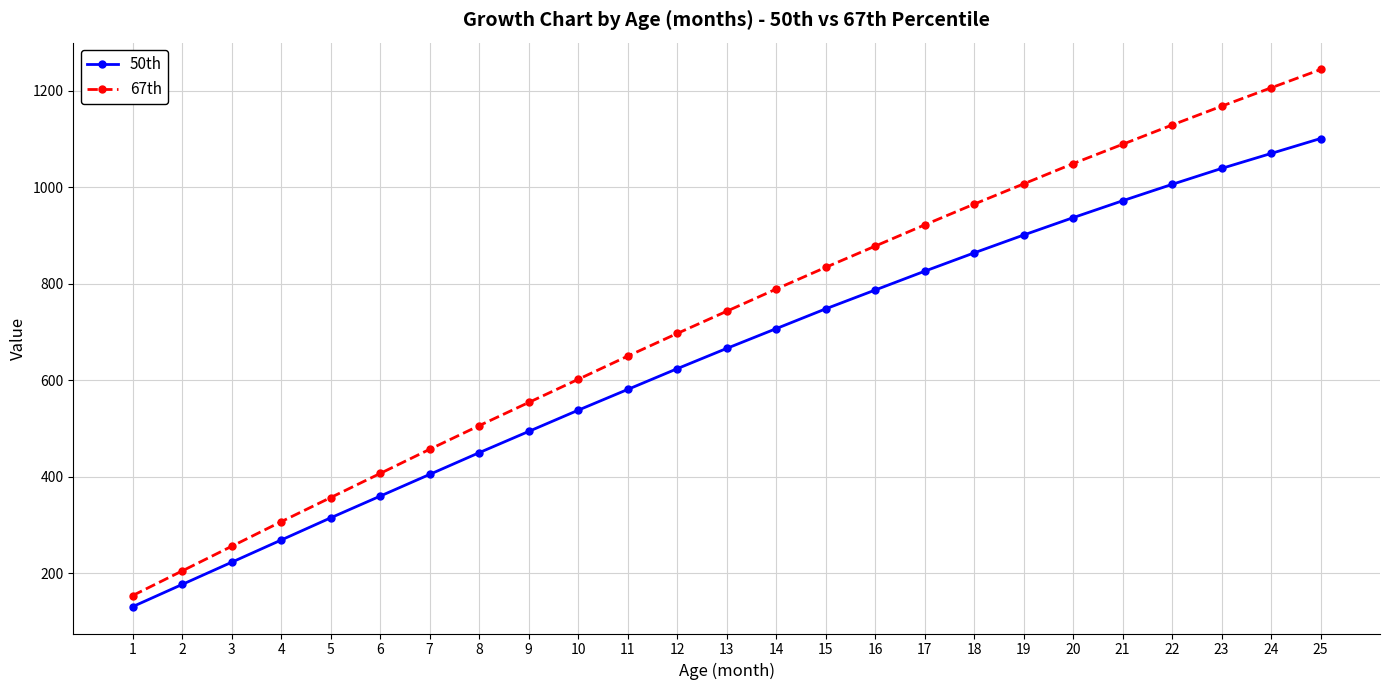

Reading left to right, transcribe all the data shown in this chart.

50th: 1=131	2=177	3=223	4=269	5=315	6=360	7=405	8=450	9=494	10=538	11=581	12=624	13=666	14=707	15=748	16=787	17=826	18=864	19=901	20=937	21=972	22=1006	23=1039	24=1070	25=1101
67th: 1=154	2=205	3=256	4=307	5=357	6=407	7=457	8=506	9=554	10=602	11=650	12=697	13=743	14=789	15=834	16=878	17=922	18=965	19=1007	20=1049	21=1089	22=1129	23=1168	24=1206	25=1244